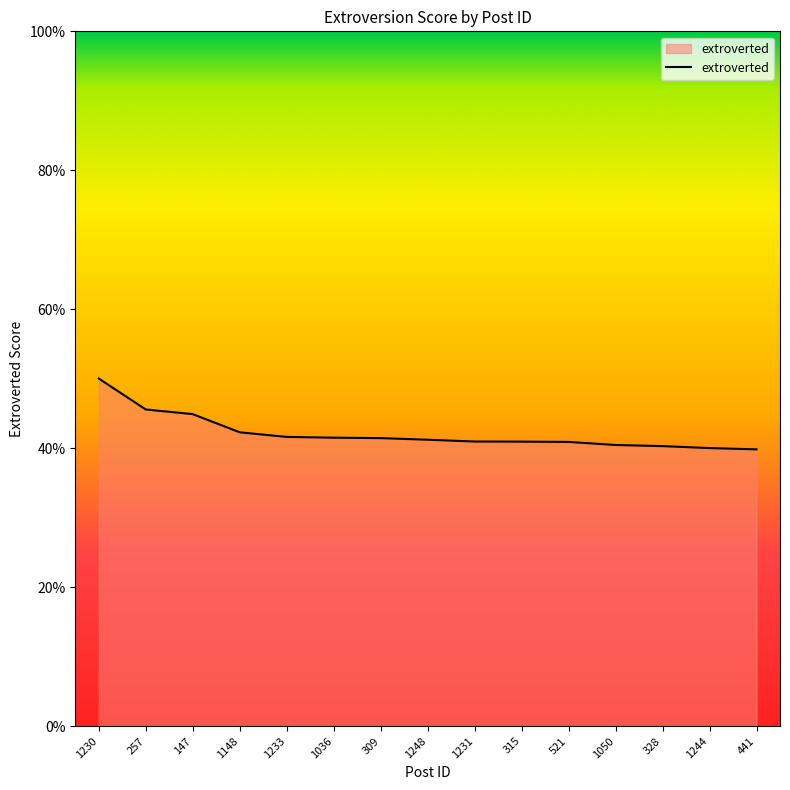

Reading left to right, transcribe all the data shown in this chart.

0.5	0.5	0.4	0.4	0.4	0.4	0.4	0.4	0.4	0.4	0.4	0.4	0.4	0.4	0.4